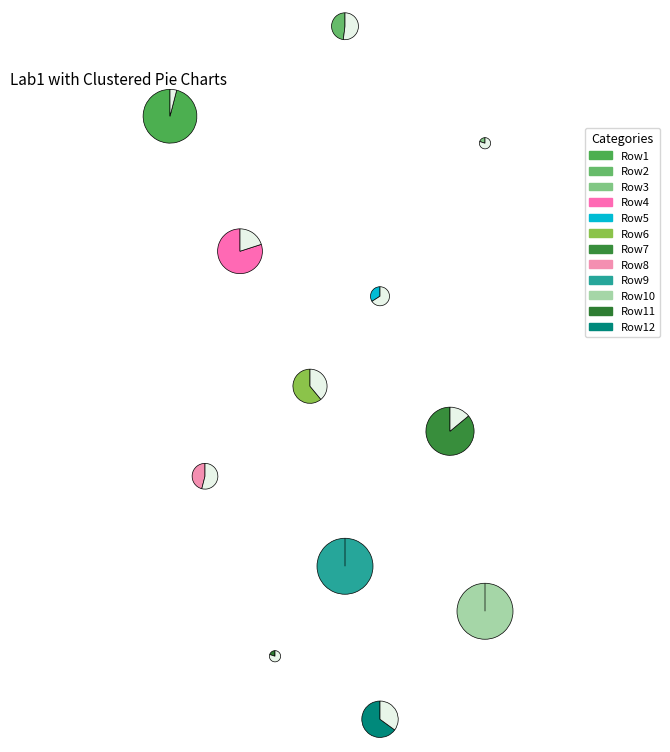

True or false: 4 accounts for 87% of the total.

True